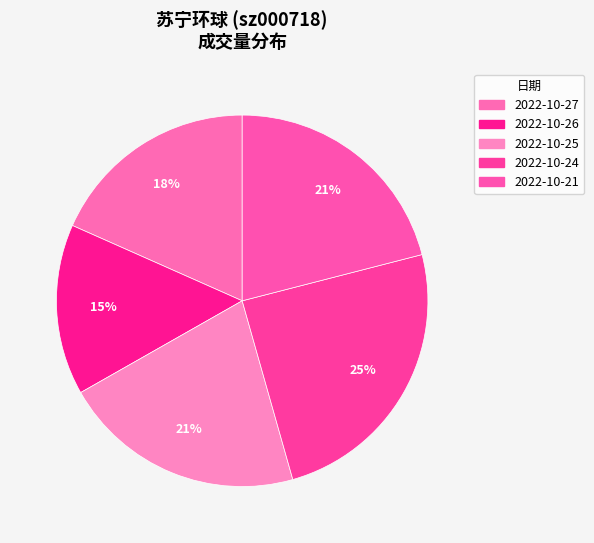

Is there a majority slice in this chart?

No